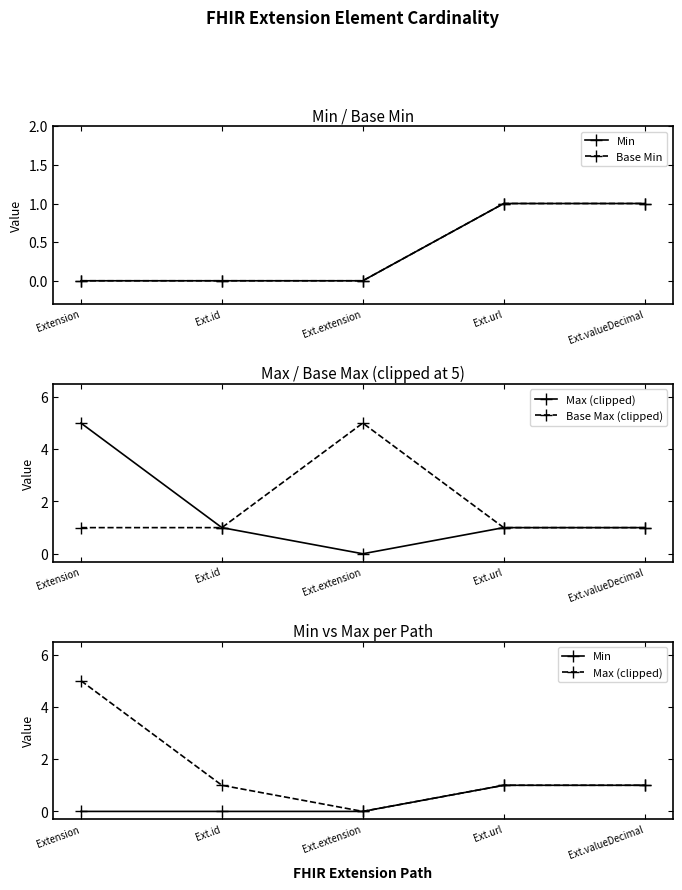

Which series changed the most between Extension and Ext.extension?

Max (clipped)